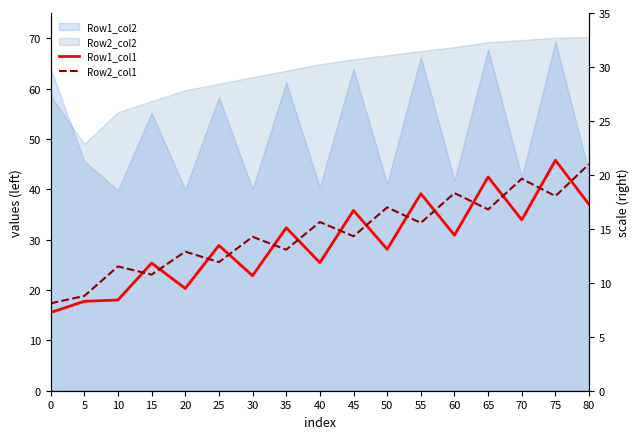

What is the difference between the highest and lowest values at 70?

8.2